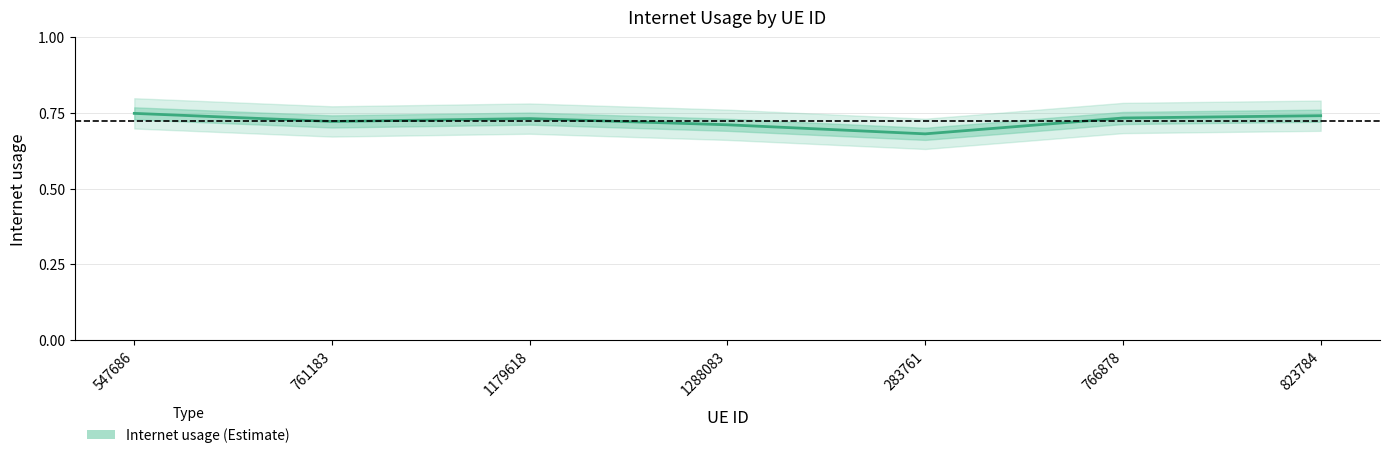

Where is the data nearest to the value 0?

283761